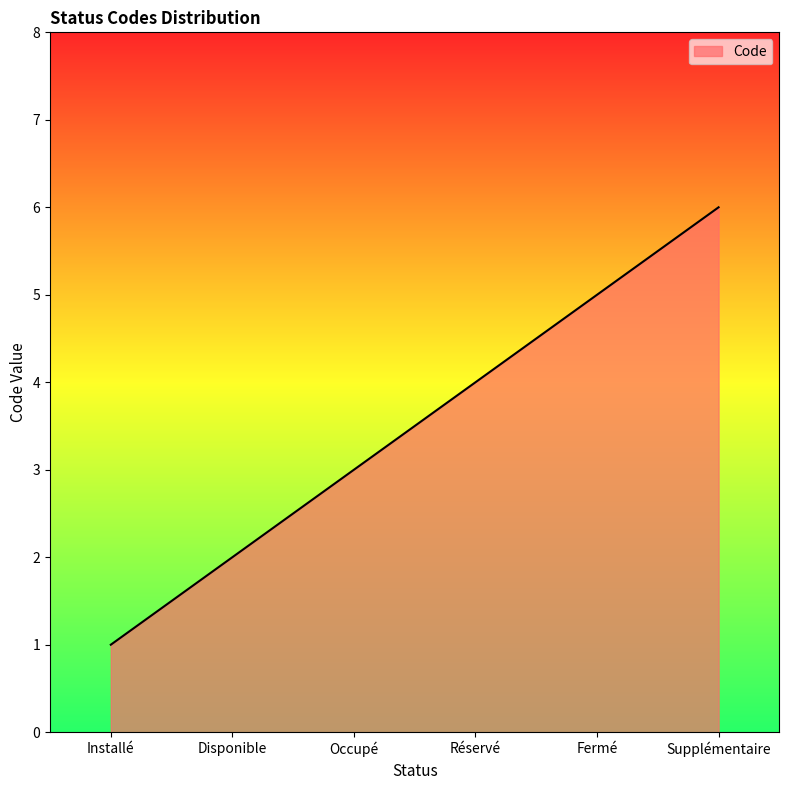

Rank the categories by value from highest to lowest.

Supplémentaire, Fermé, Réservé, Occupé, Disponible, Installé